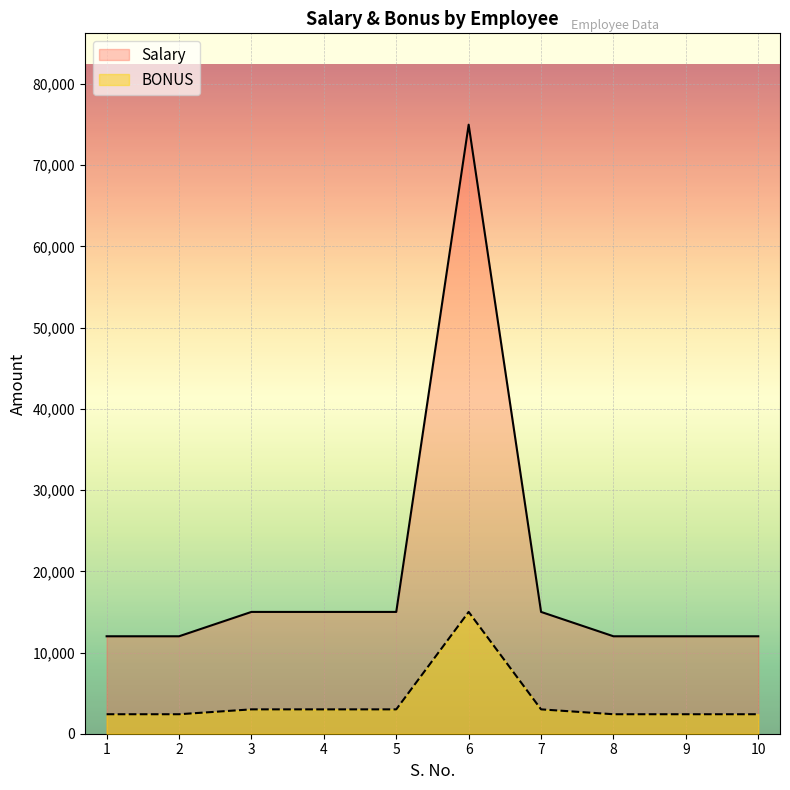

Which series has the largest total across all categories?

Salary